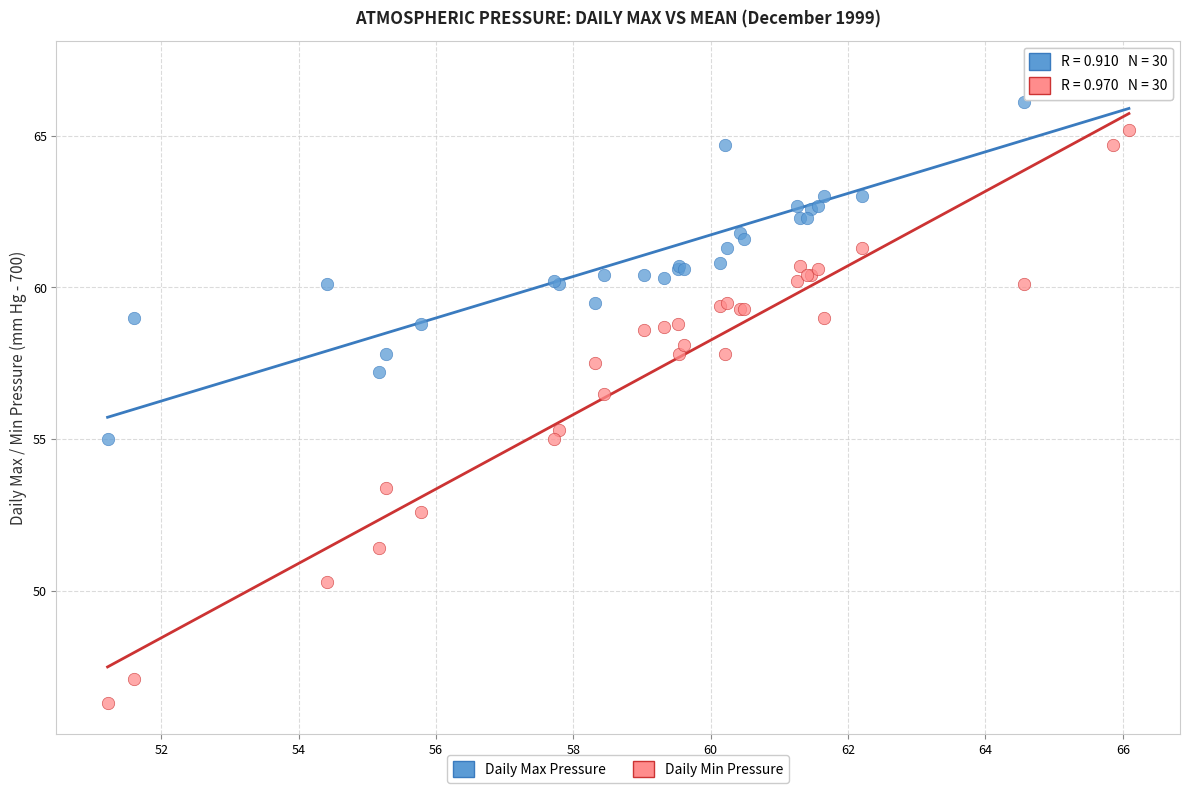

Which series reaches the maximum Y coordinate?

Daily Max Pressure